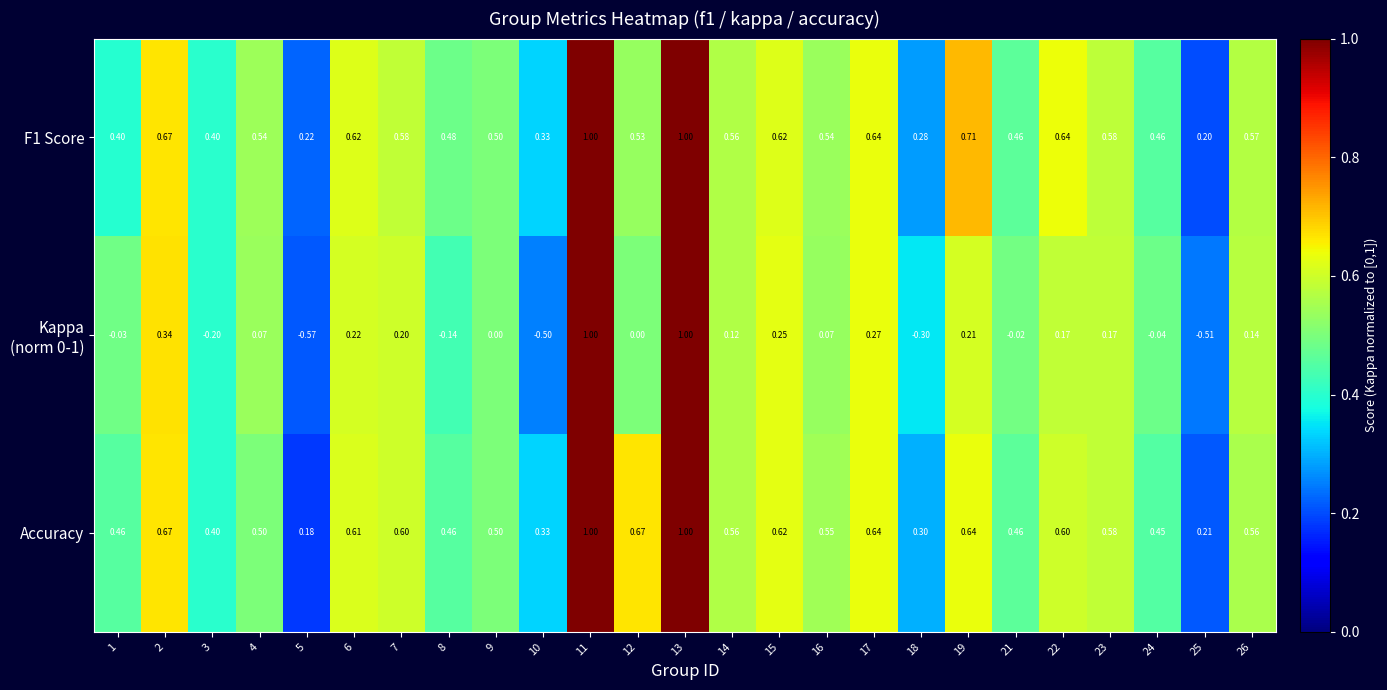

Which series has the largest total across all categories?

Accuracy